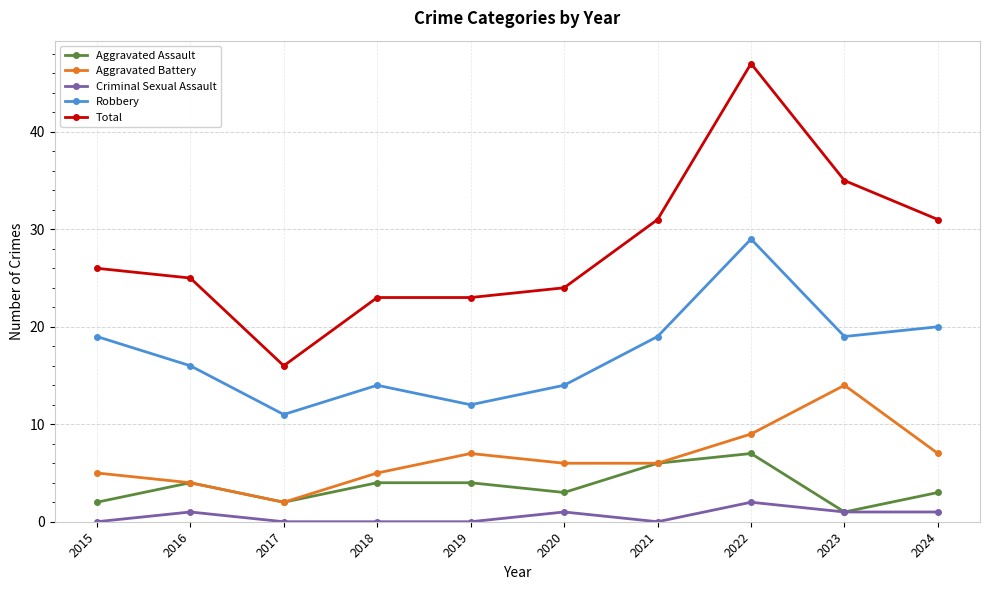

Which series has the largest range (max minus min)?

Total